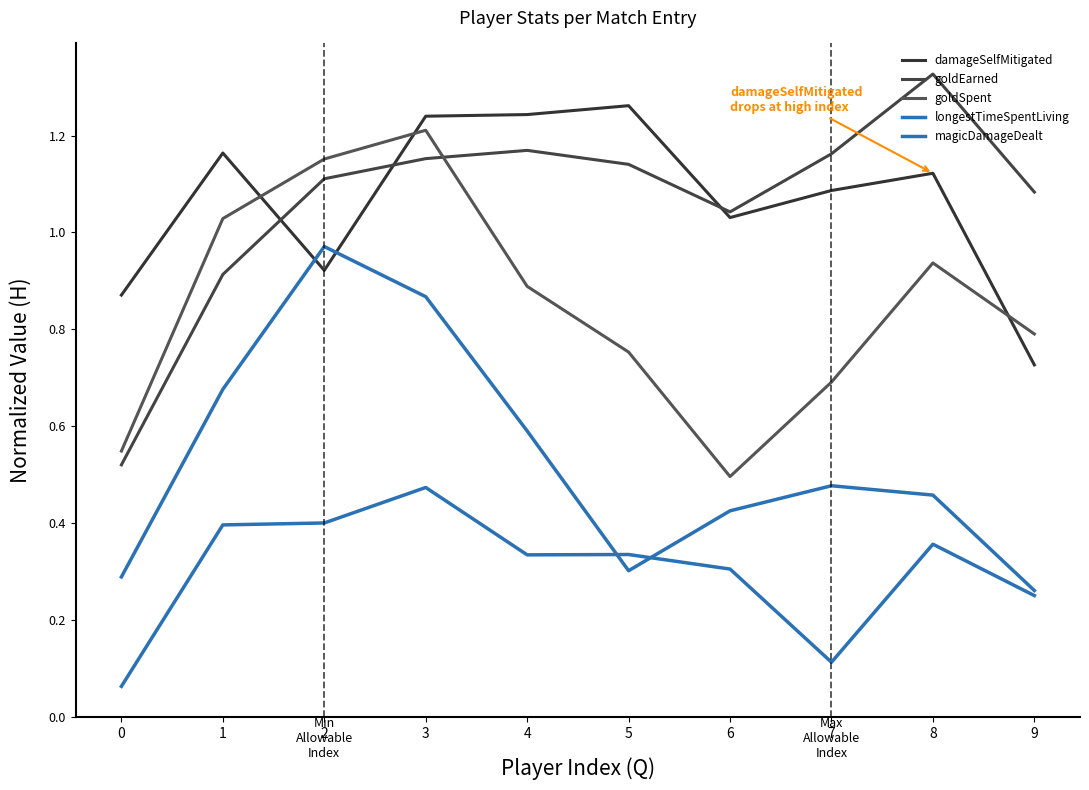

How many categories are shown in the chart?

10